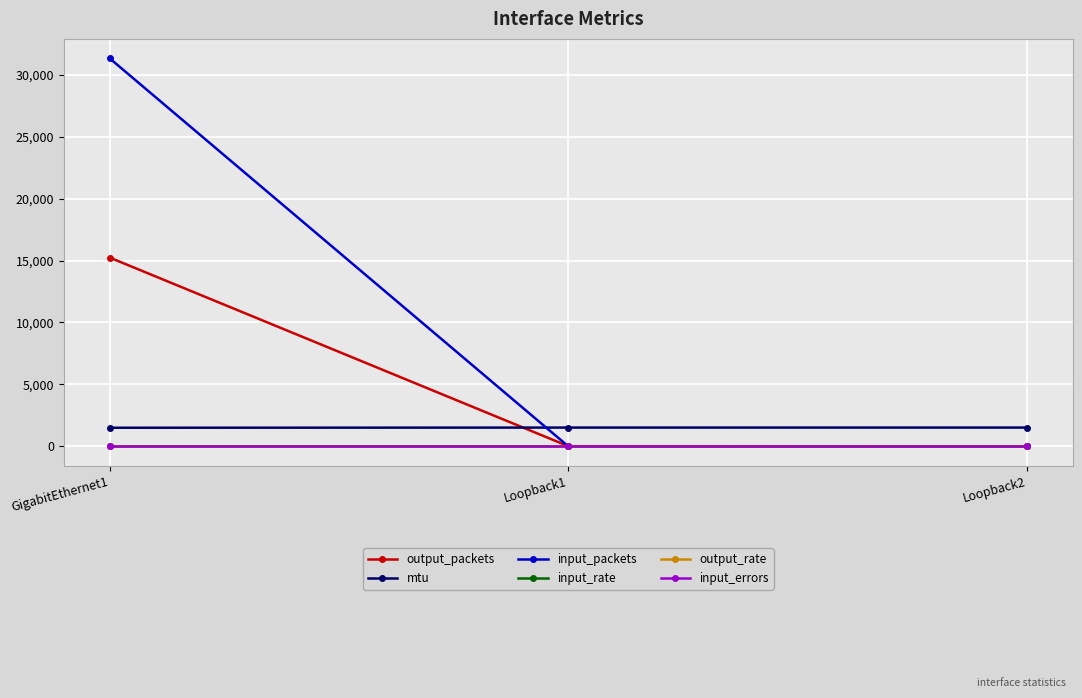

The output_packets series shows 12 at Loopback1. True or false?

True